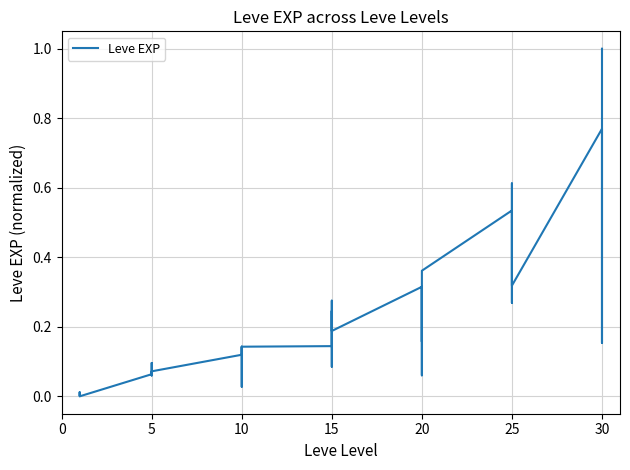

Does the chart have visible grid lines?

Yes